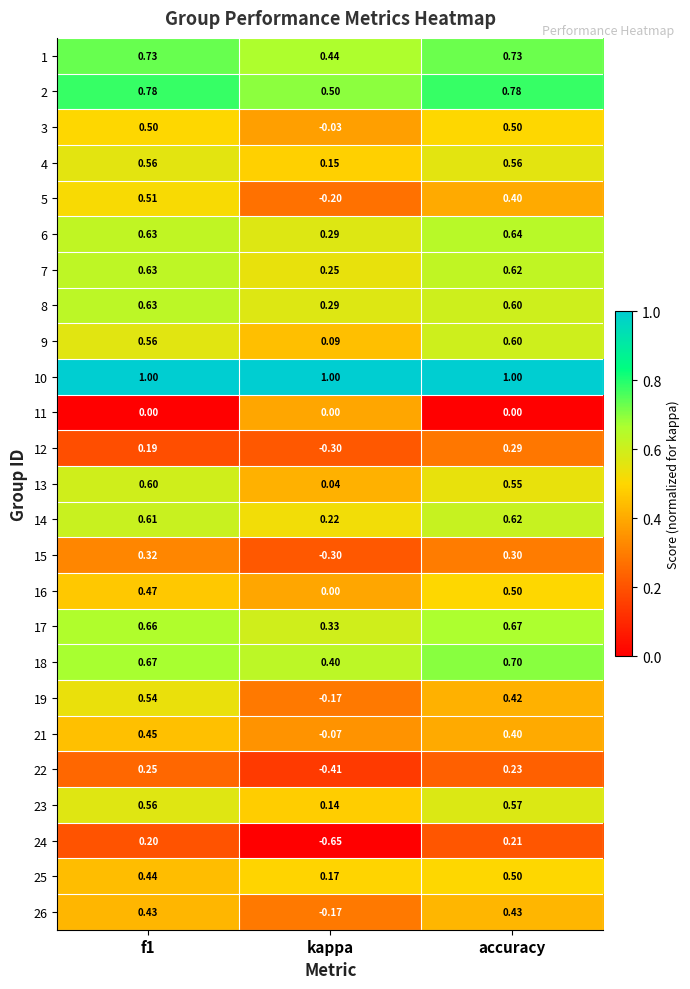

Is the value of 4 at accuracy greater than the value of 2 at accuracy?

No